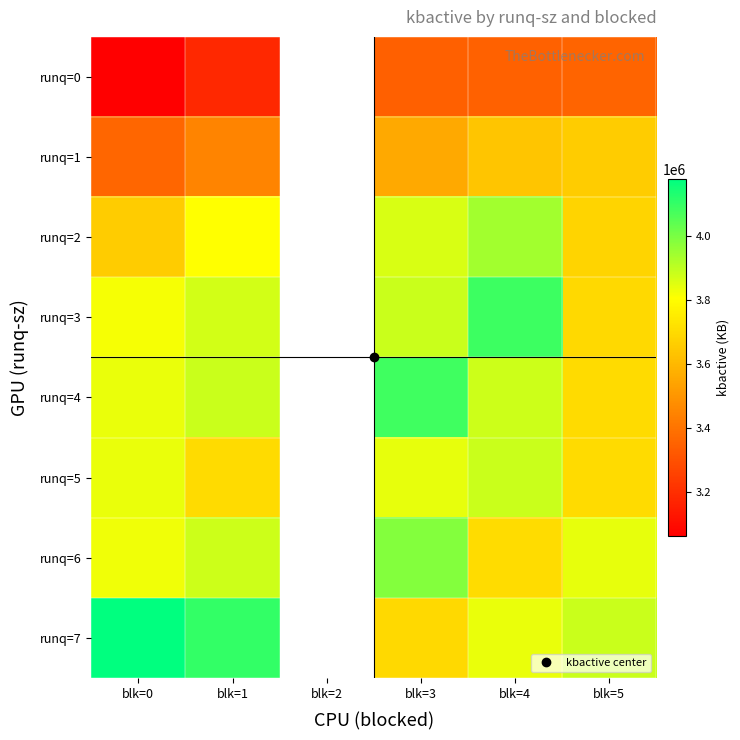

At blk=2, list the series in order from largest to smallest.

runq=0, runq=1, runq=2, runq=3, runq=4, runq=5, runq=6, runq=7